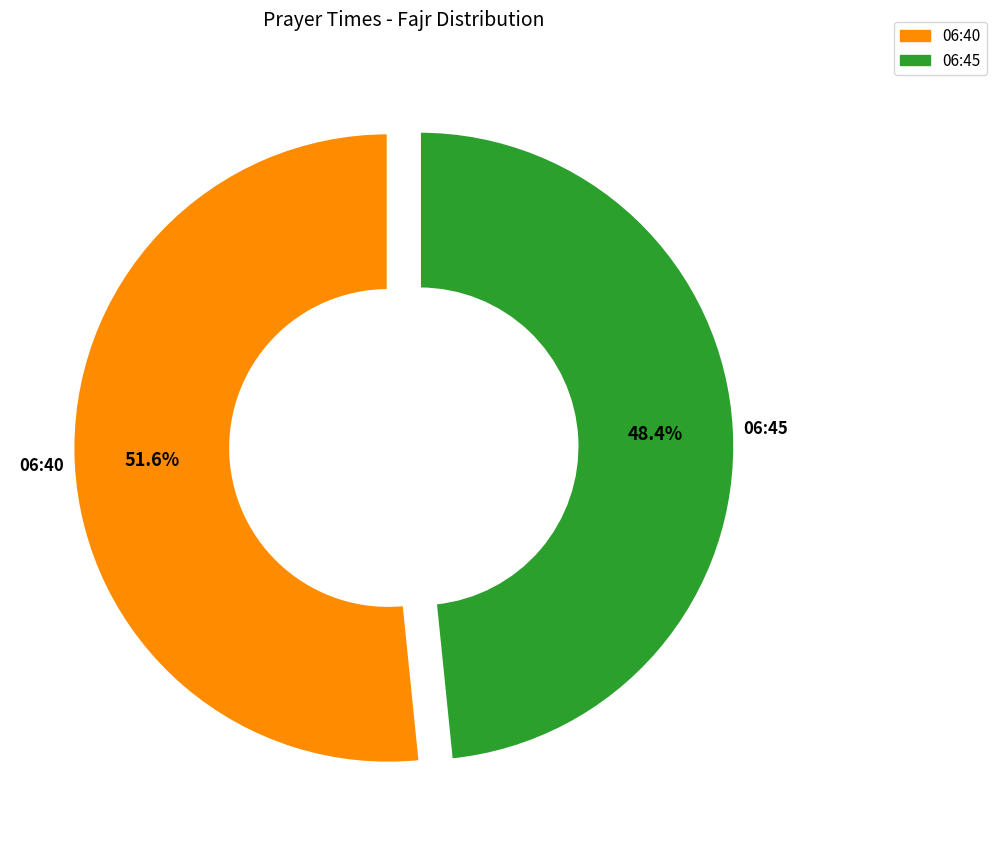

To the nearest percent, what is the combined percentage of 06:45 and 06:40?

100%